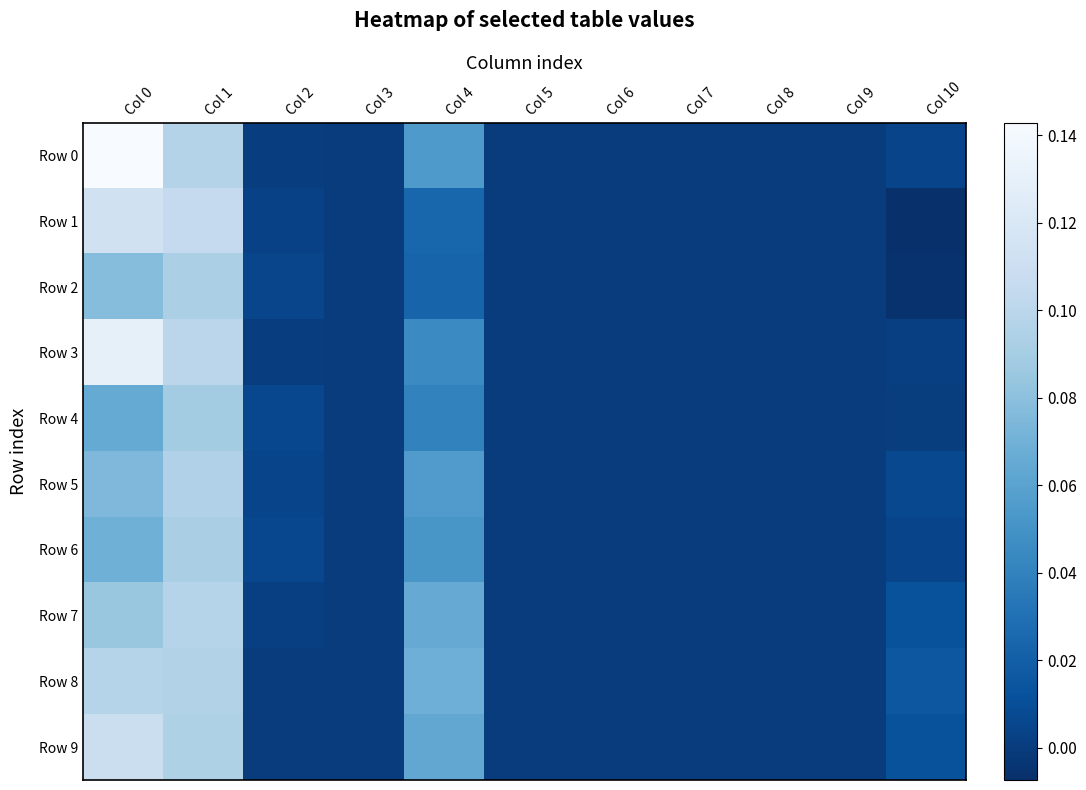

What is the difference between the highest and lowest values at Col 0?

0.1